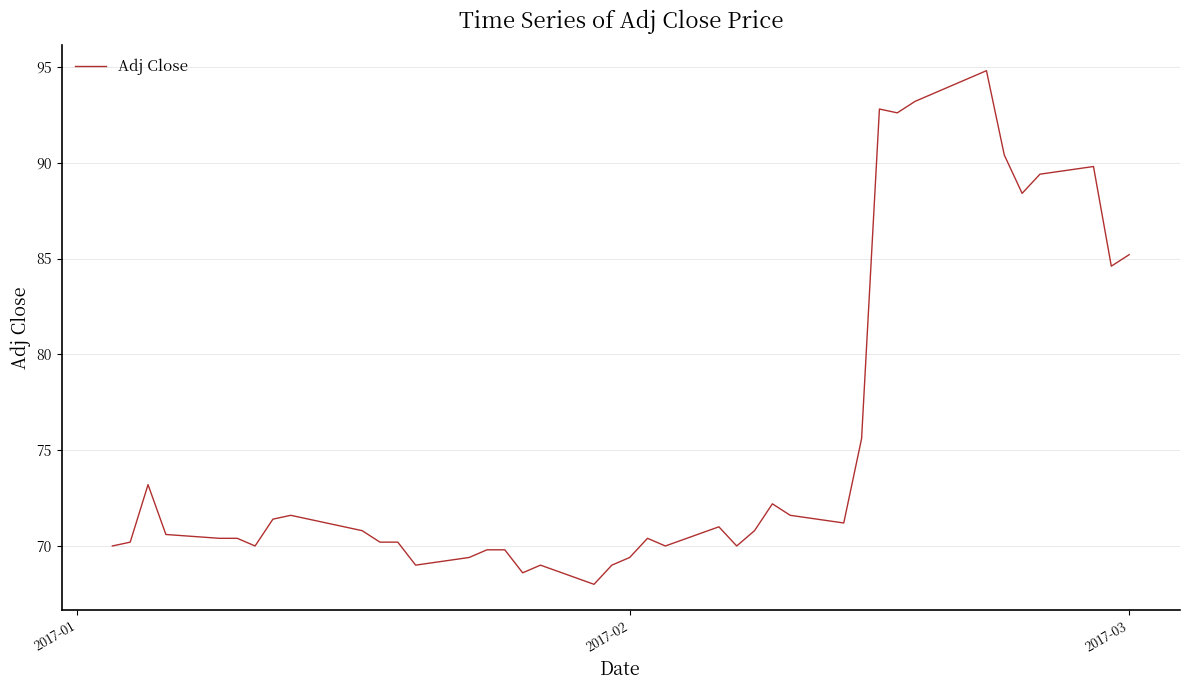

What is the greatest value displayed?

94.8